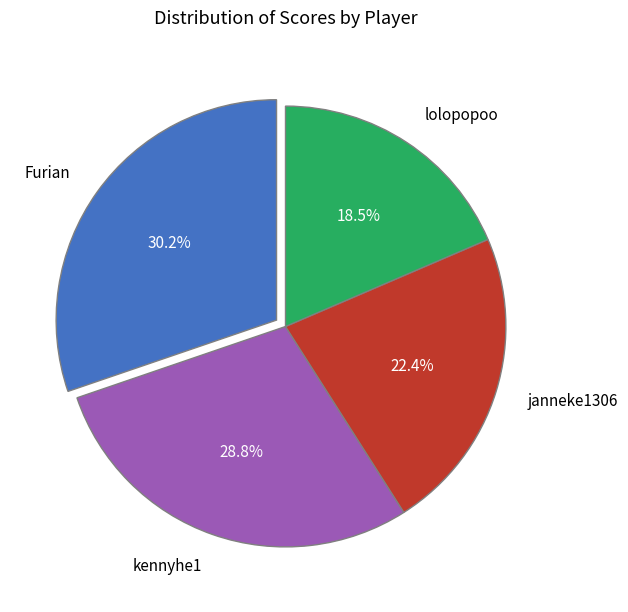

How many segments does this pie chart have?

4